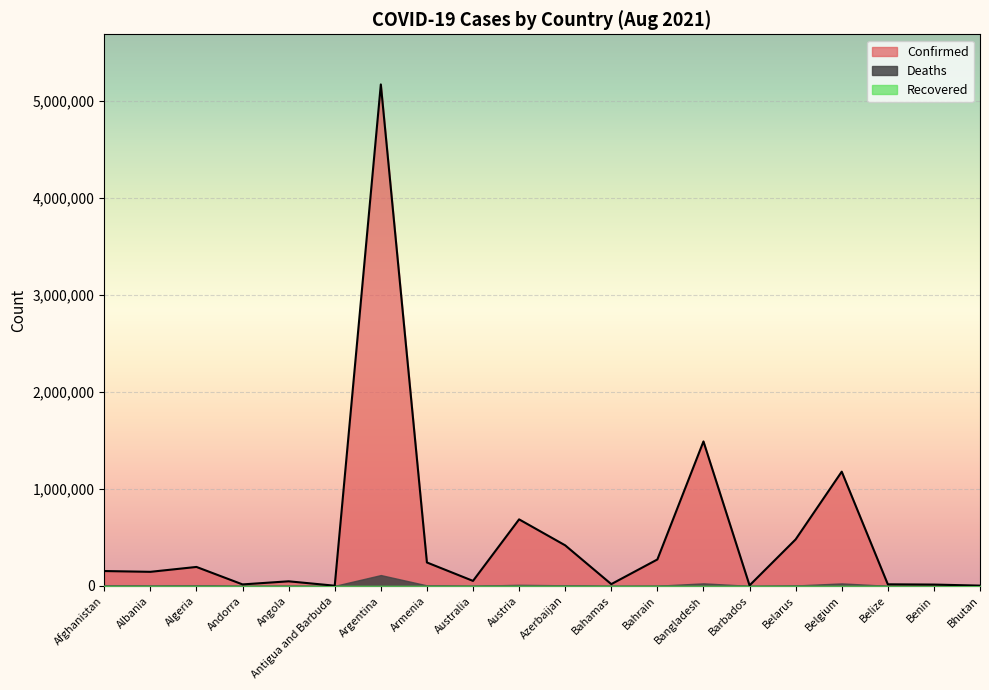

Rank the categories by Recovered value from lowest to highest.

Afghanistan, Albania, Algeria, Andorra, Angola, Antigua and Barbuda, Argentina, Armenia, Australia, Austria, Azerbaijan, Bahamas, Bahrain, Bangladesh, Barbados, Belarus, Belgium, Belize, Benin, Bhutan